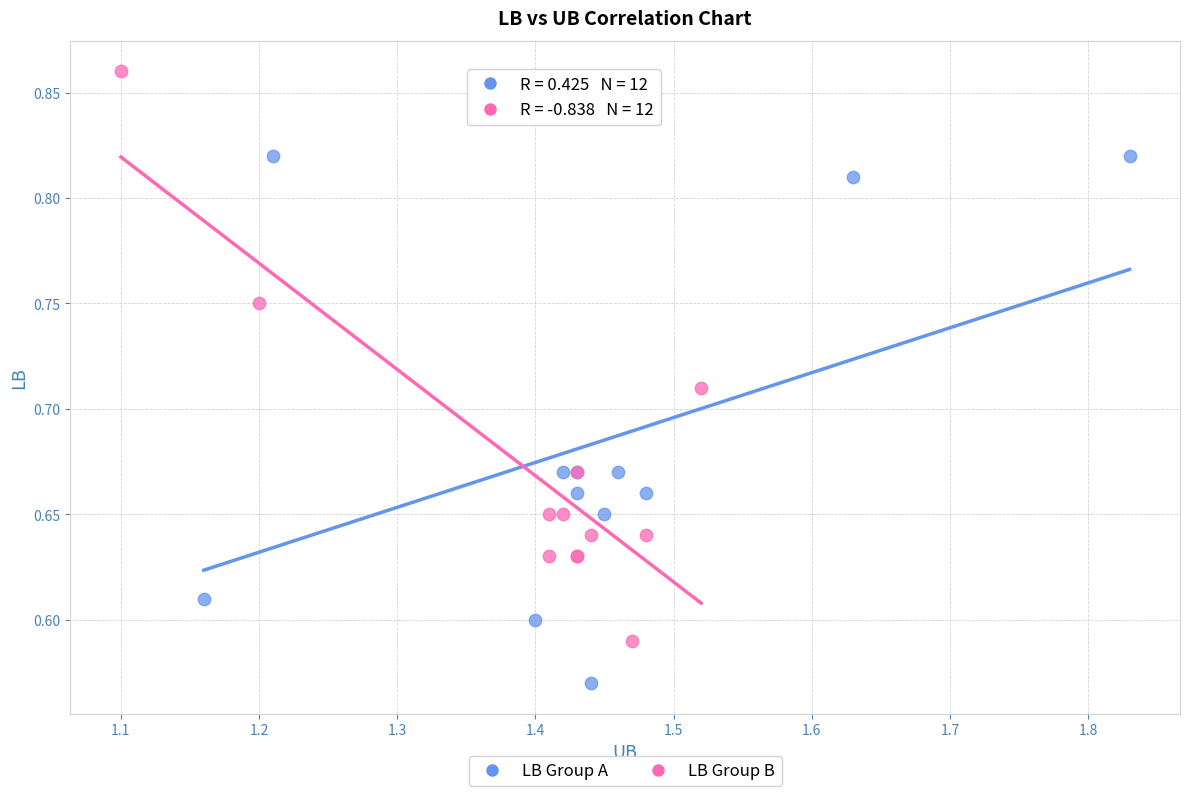

Which series contains the lowest Y value?

LB Group A